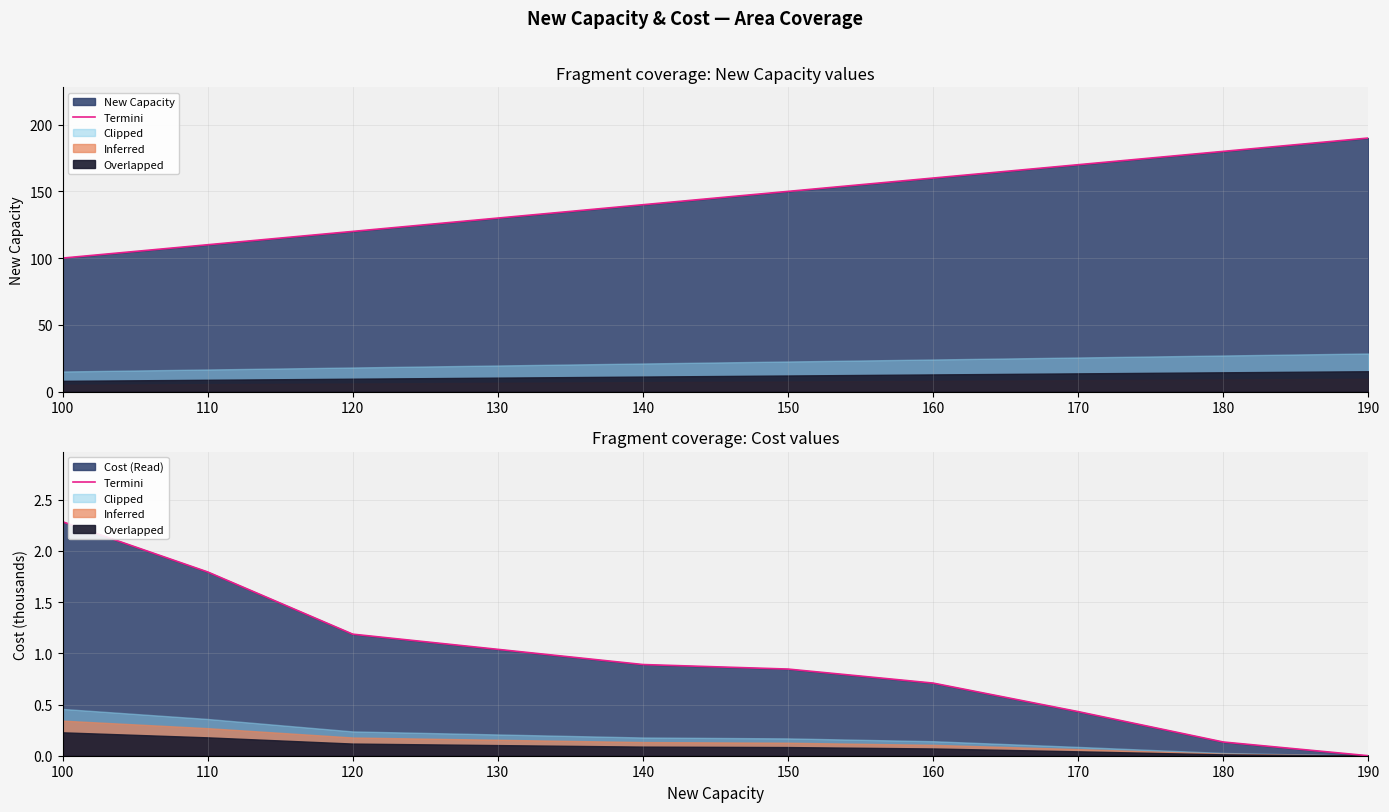

What is the average value?

0.9